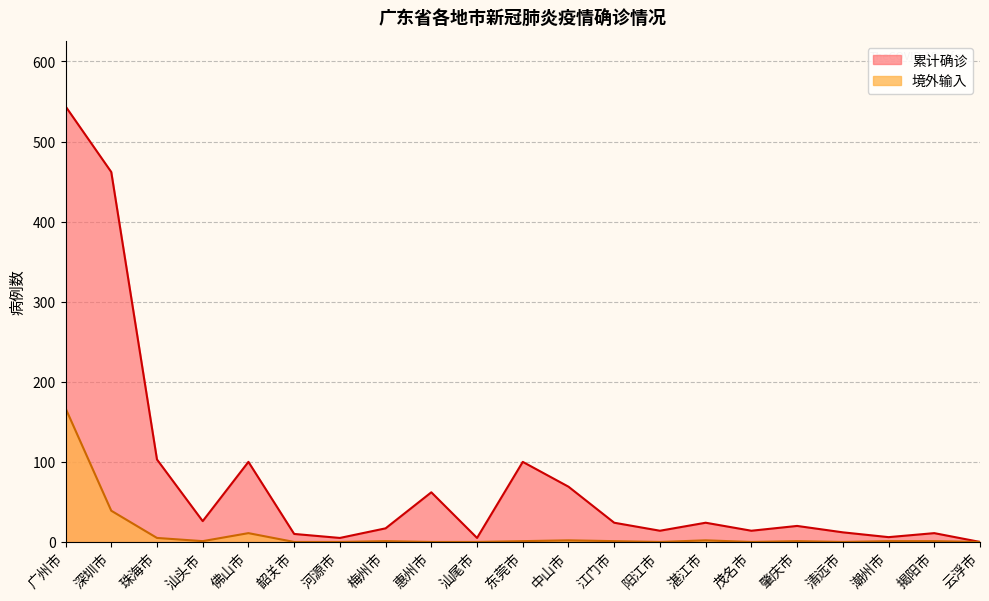

How many values in the 境外输入 series exceed 1?

6